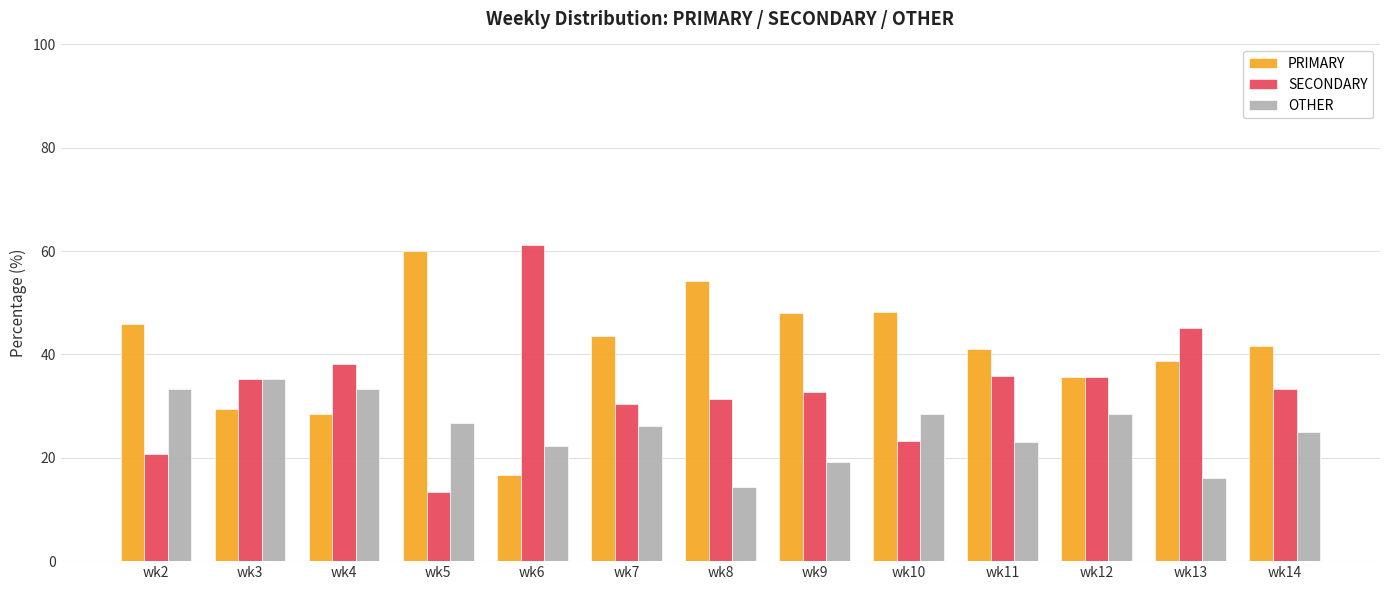

The OTHER series shows 19.2 at wk9. True or false?

True